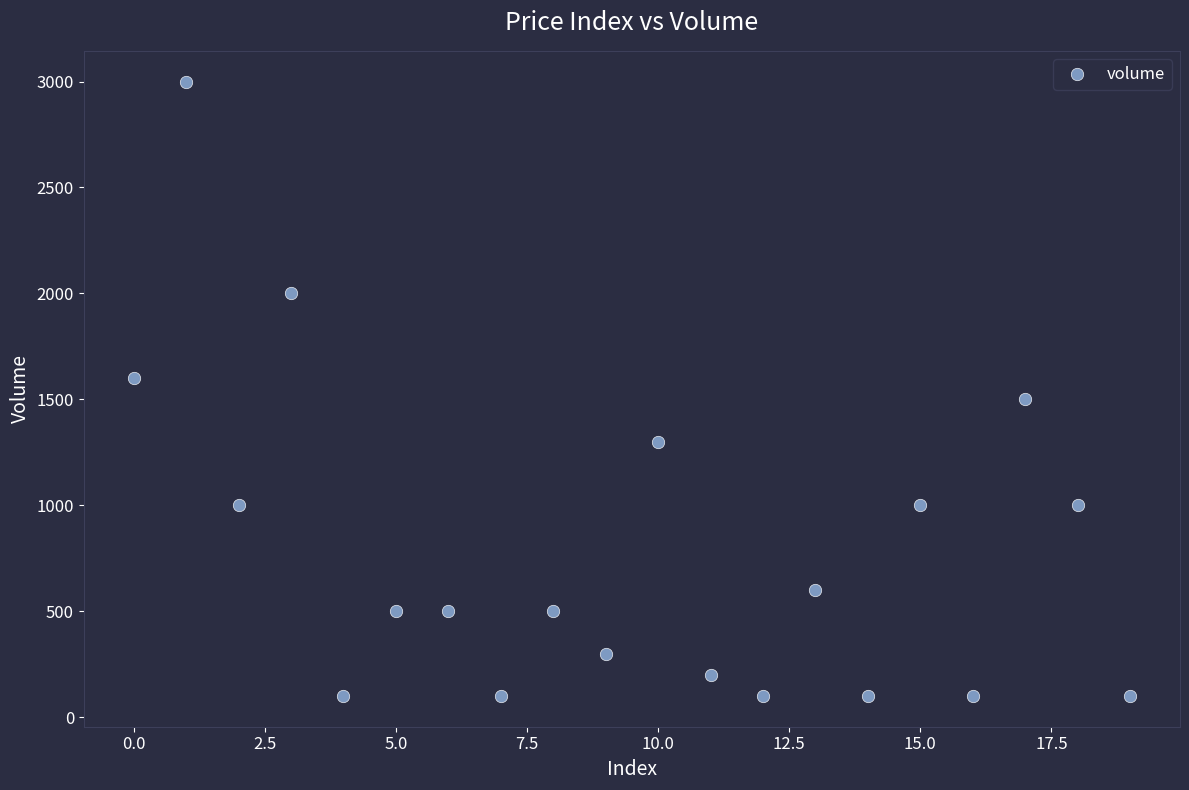

What is the range of Y values (max minus min)?

2900